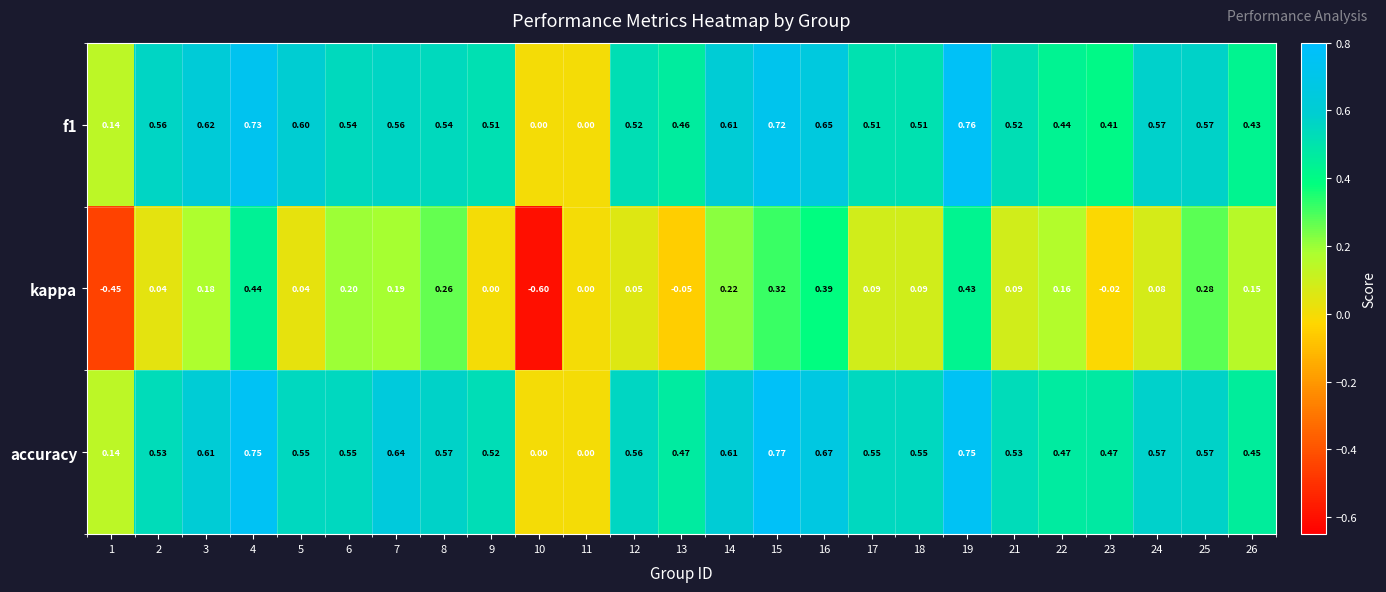

Count the number of categories in the chart.

25